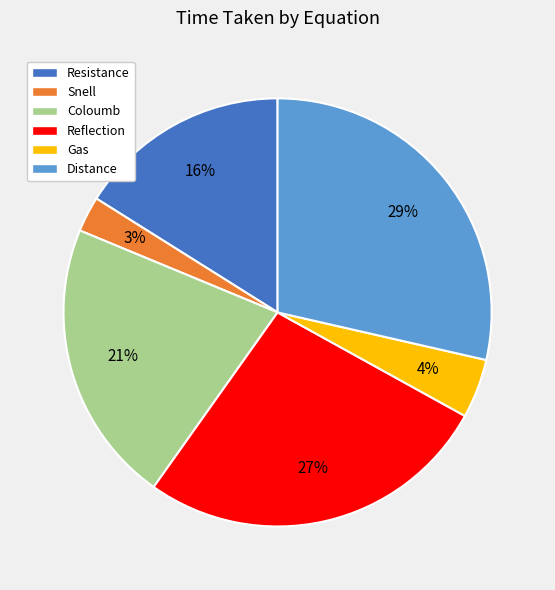

Which category has the smallest portion of the pie?

Snell